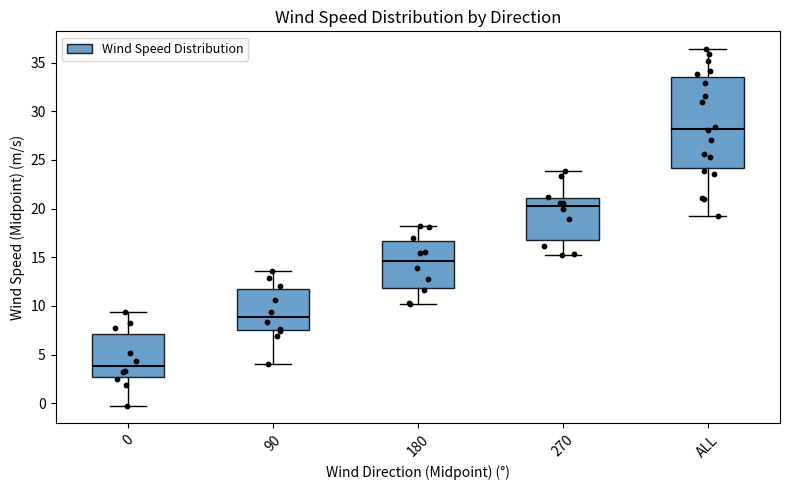

Comparing the boxes themselves (not the whiskers), which one is the tallest?

ALL